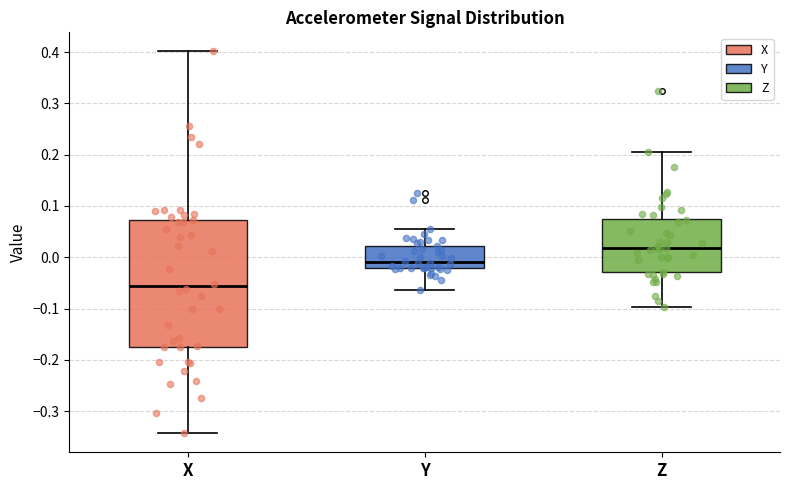

Which box's median line is the lowest?

X